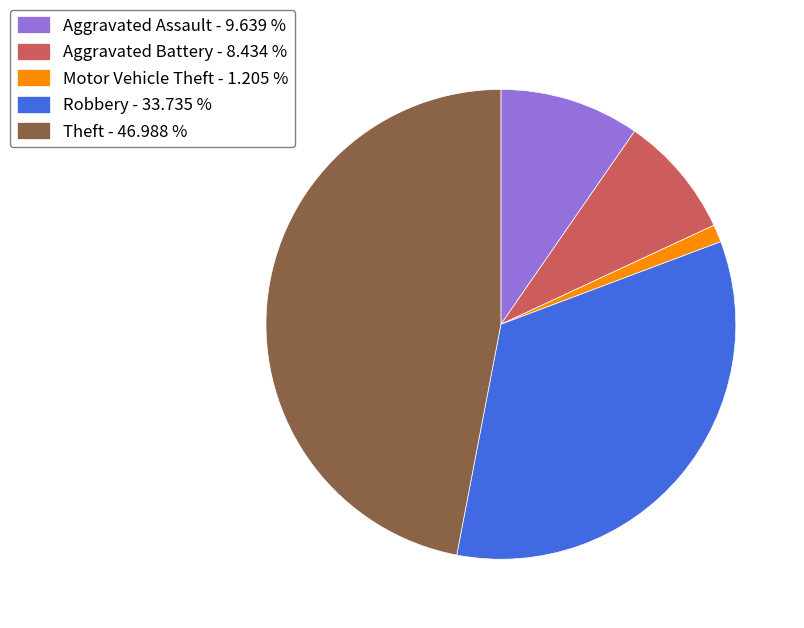

Which category has the smallest portion of the pie?

Motor Vehicle Theft